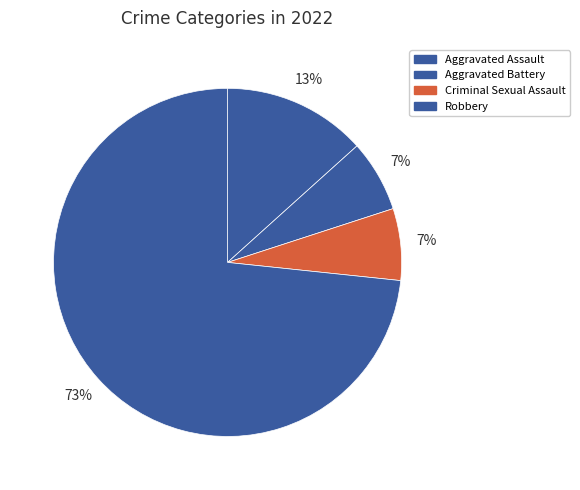

How many segments does this pie chart have?

4